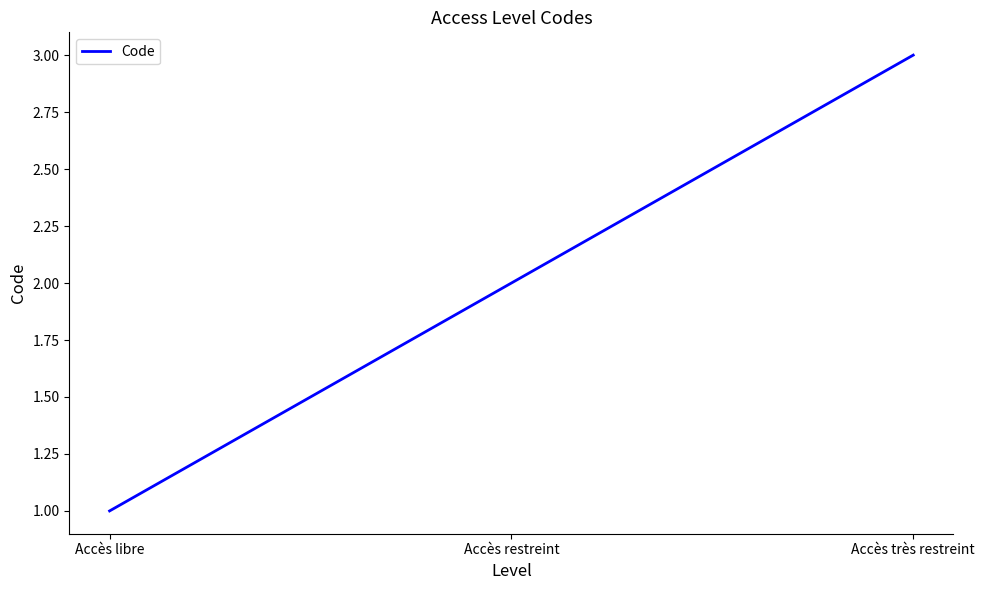

Reading left to right, list all the values displayed in this chart.

Accès libre=1	Accès restreint=2	Accès très restreint=3